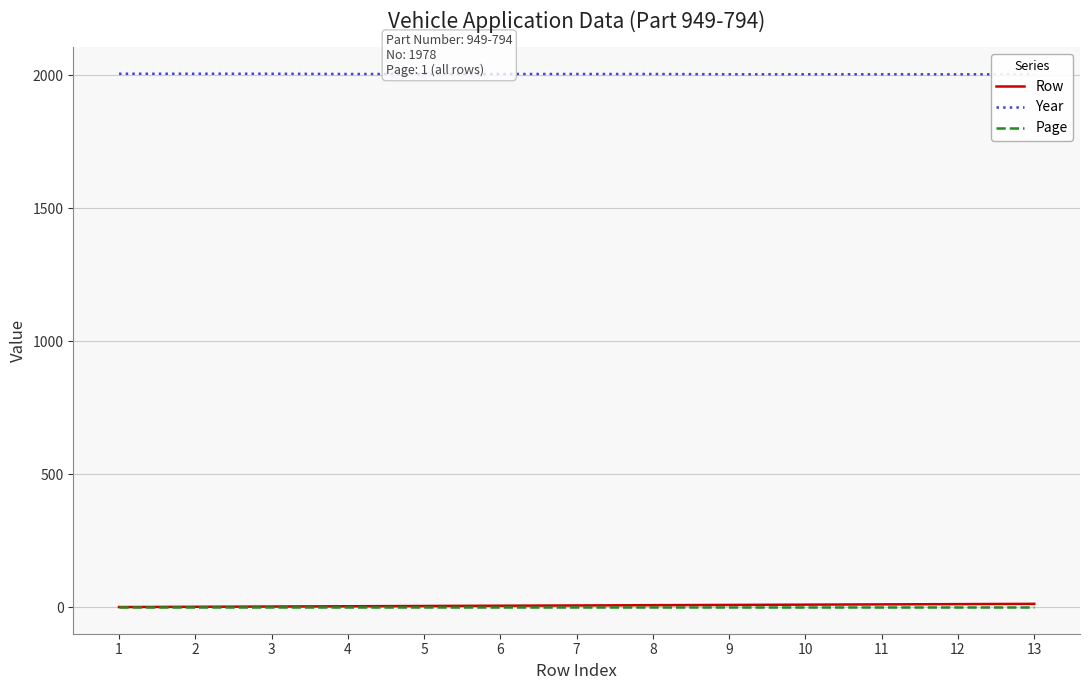

Reading left to right, transcribe all the data shown in this chart.

Row: 1	2	3	4	5	6	7	8	9	10	11	12	13
Year: 2005	2005	2005	2004	2004	2004	2004	2004	2003	2003	2003	2003	2003
Page: 1	1	1	1	1	1	1	1	1	1	1	1	1